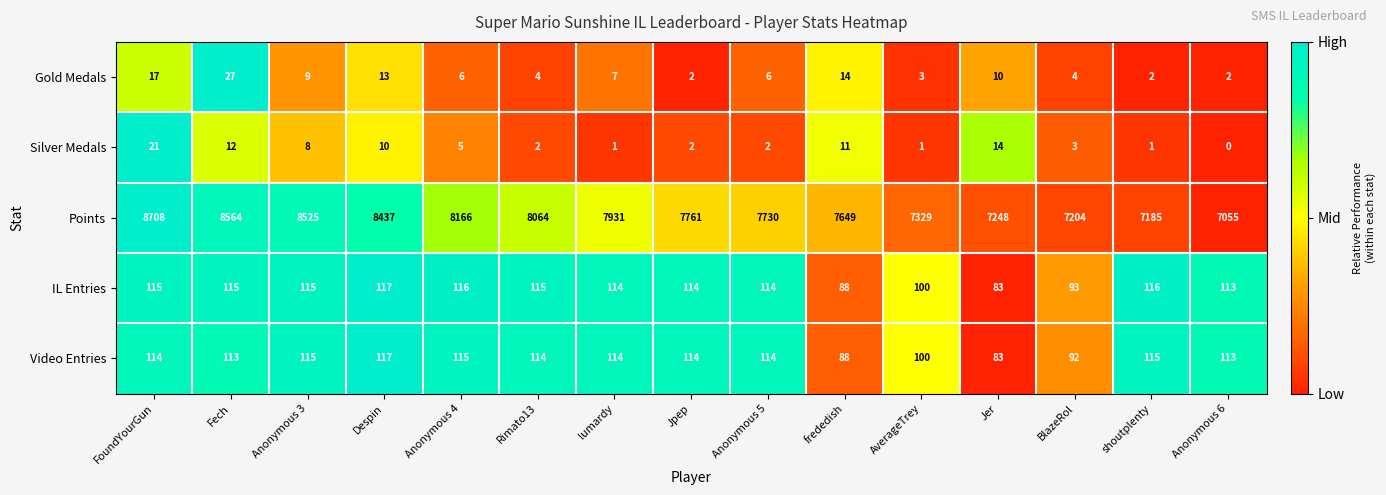

The value of IL Entries at AverageTrey is 158. True or false?

False